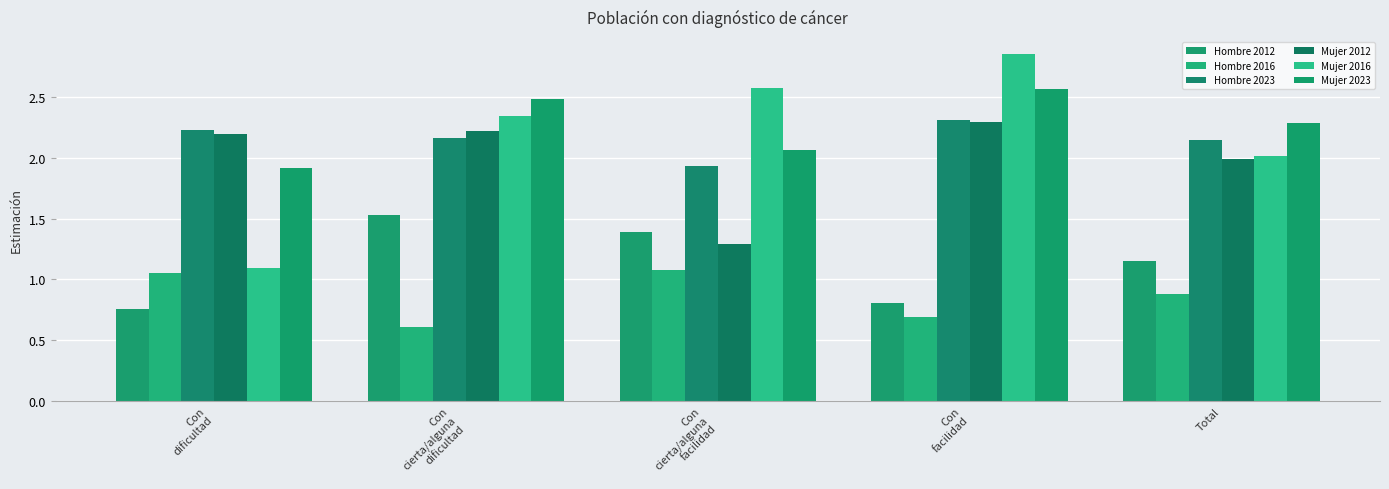

List the series in order of their peak value, lowest first.

Hombre 2016, Hombre 2012, Mujer 2012, Hombre 2023, Mujer 2023, Mujer 2016